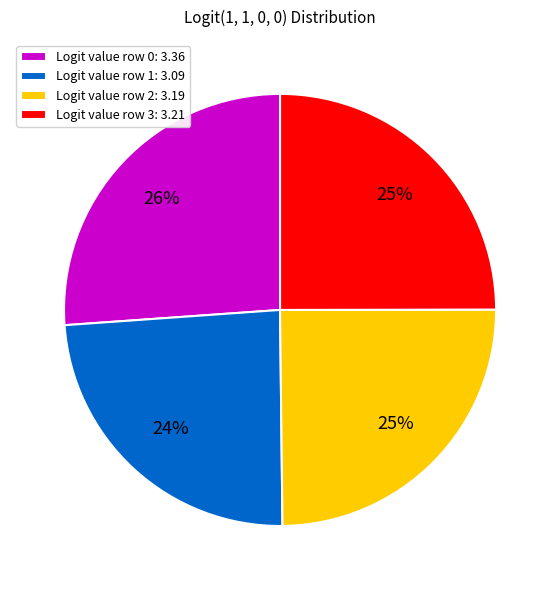

To the nearest percent, what is the average slice percentage?

25%